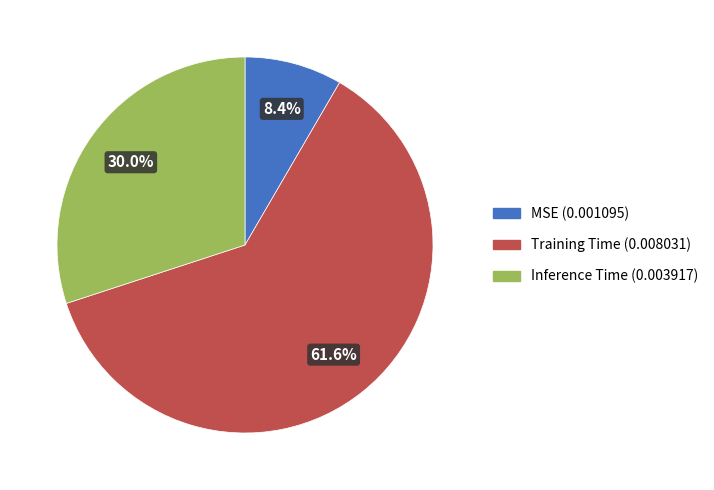

Combined, what portion of the pie is Inference Time and Training Time?

91.6%